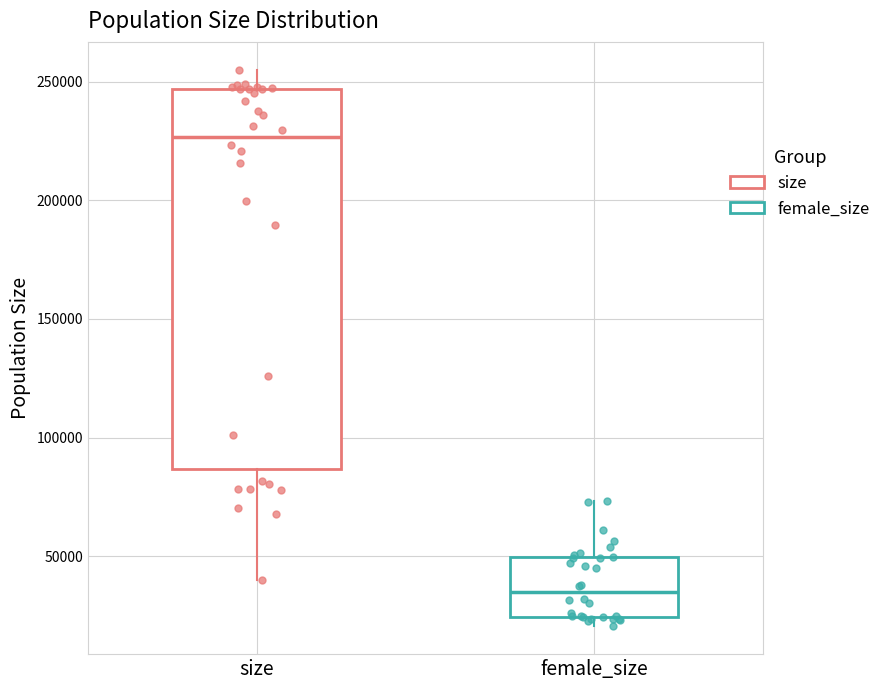

Reading left to right, read every box against the y-axis: the position of its median line, the range the box covers, and the ends of its whiskers. The values are not printed on the chart, so give them approximately, as read against the axis.

size: median 225000, box 85000 to 245000, whiskers 40000 to 255000
female_size: median 35000, box 25000 to 50000, whiskers 20000 to 75000